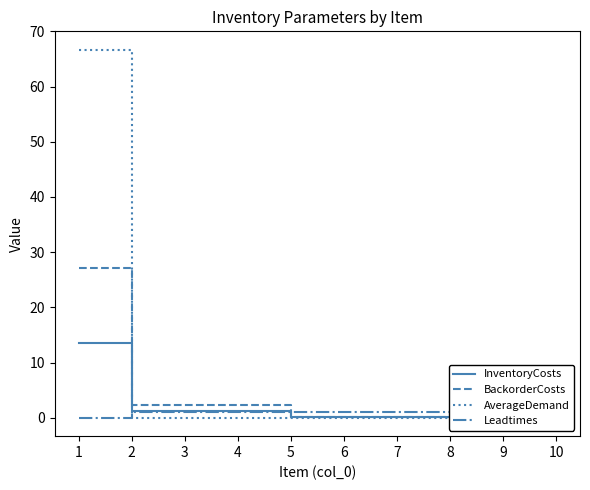

Is this an area chart (filled region under the line)?

No